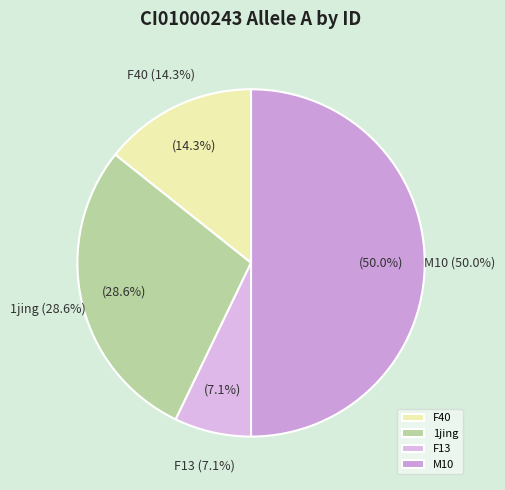

What percentage is the 1jing slice, to the nearest percent?

29%